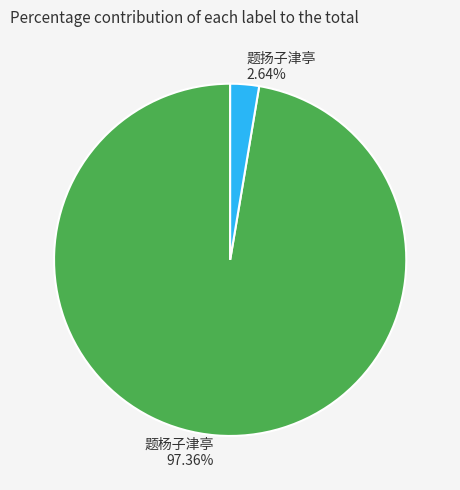

To the nearest percent, what percentage of the pie is 题扬子津亭?

3%